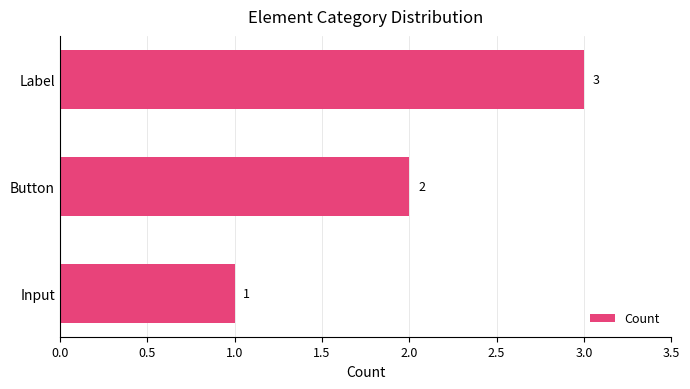

What is the sum of the values at Input and Button?

3